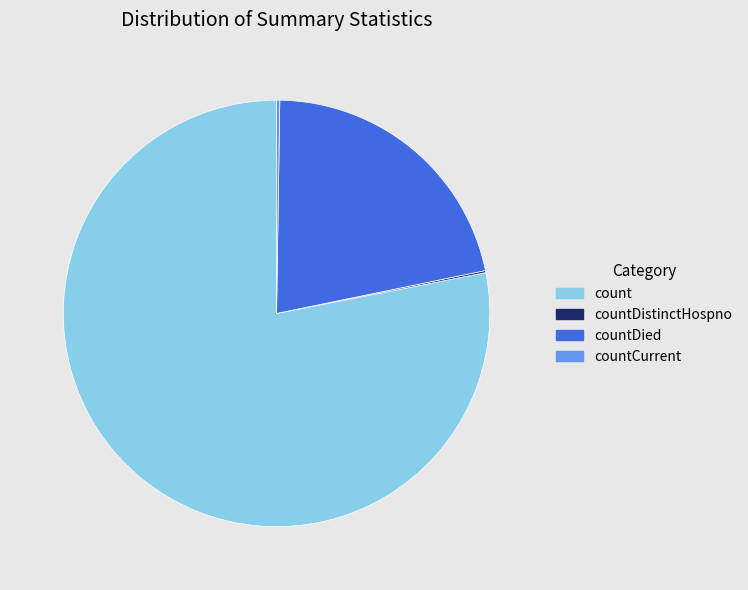

Is it true that countDied is 14% of the pie?

False